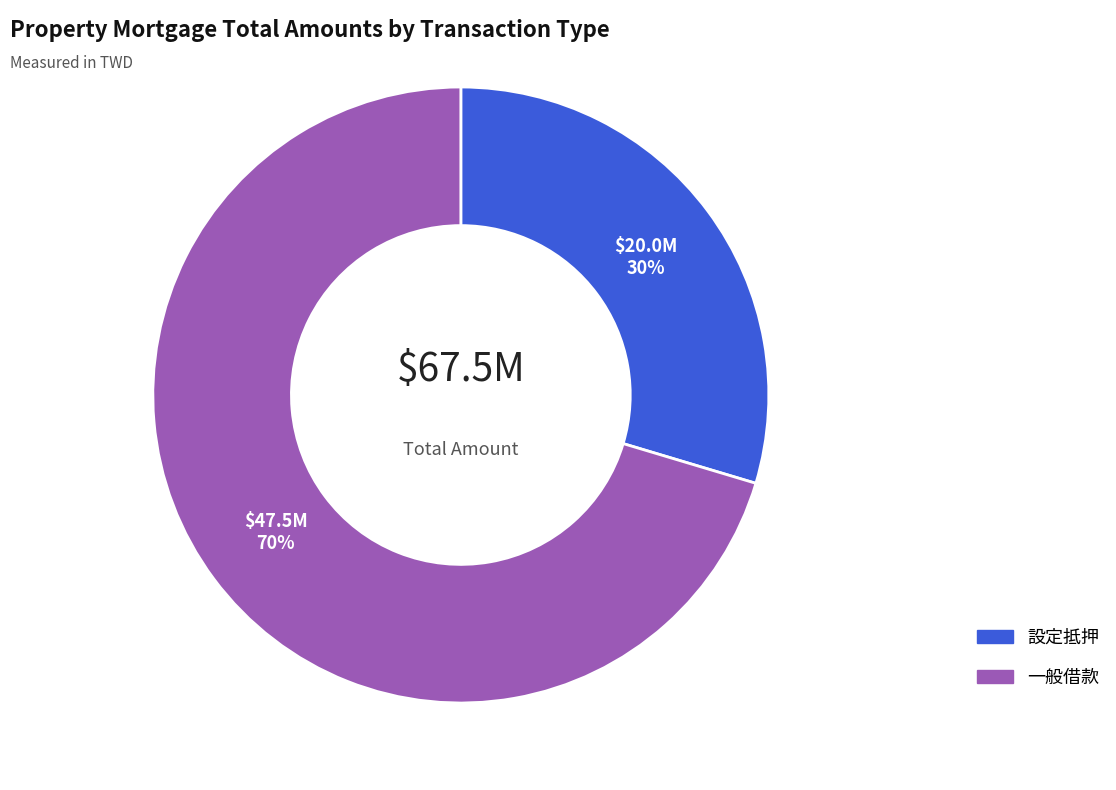

To the nearest percent, what is the average slice percentage?

50%